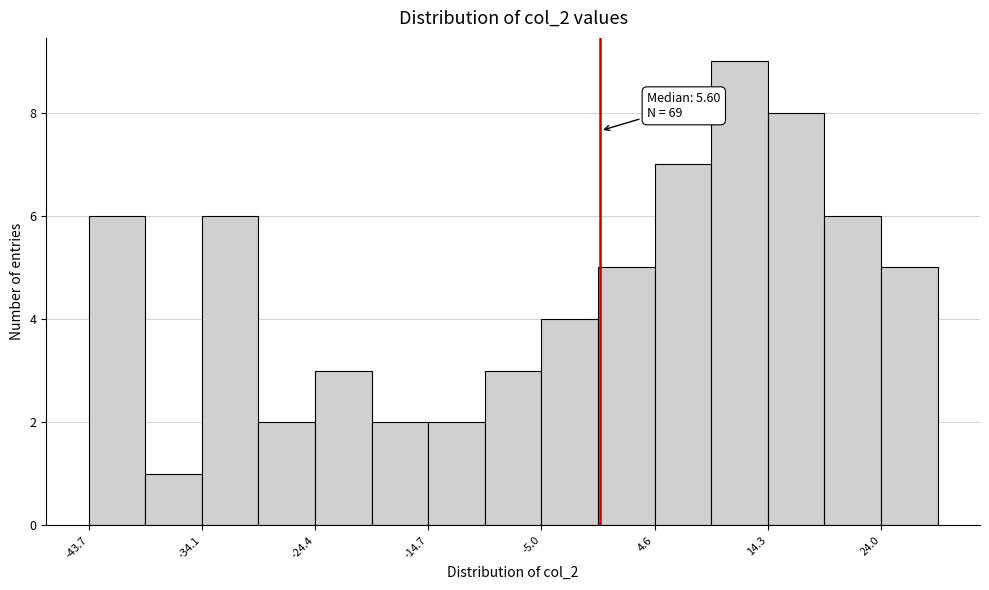

Which range on the x-axis has the tallest bar?

9 to 14